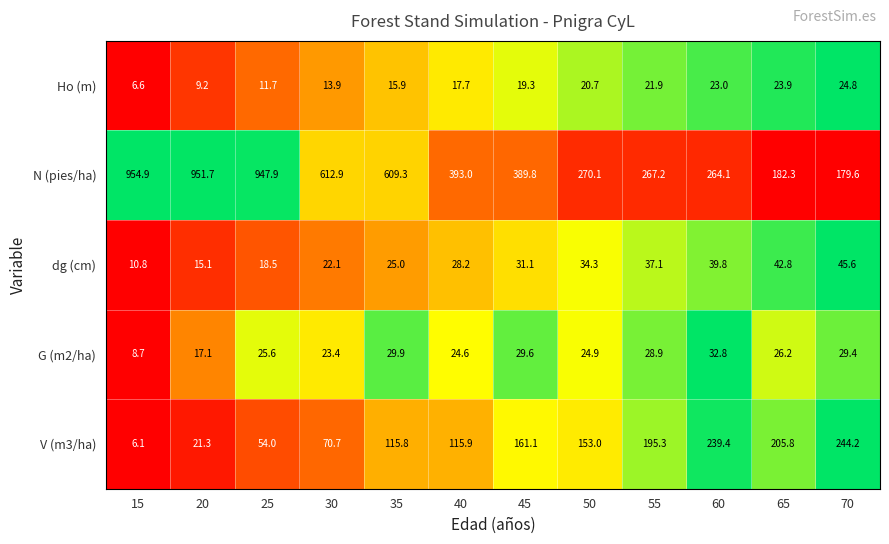

What is the difference between the second highest and minimum values in the dg (cm) series?

32.0